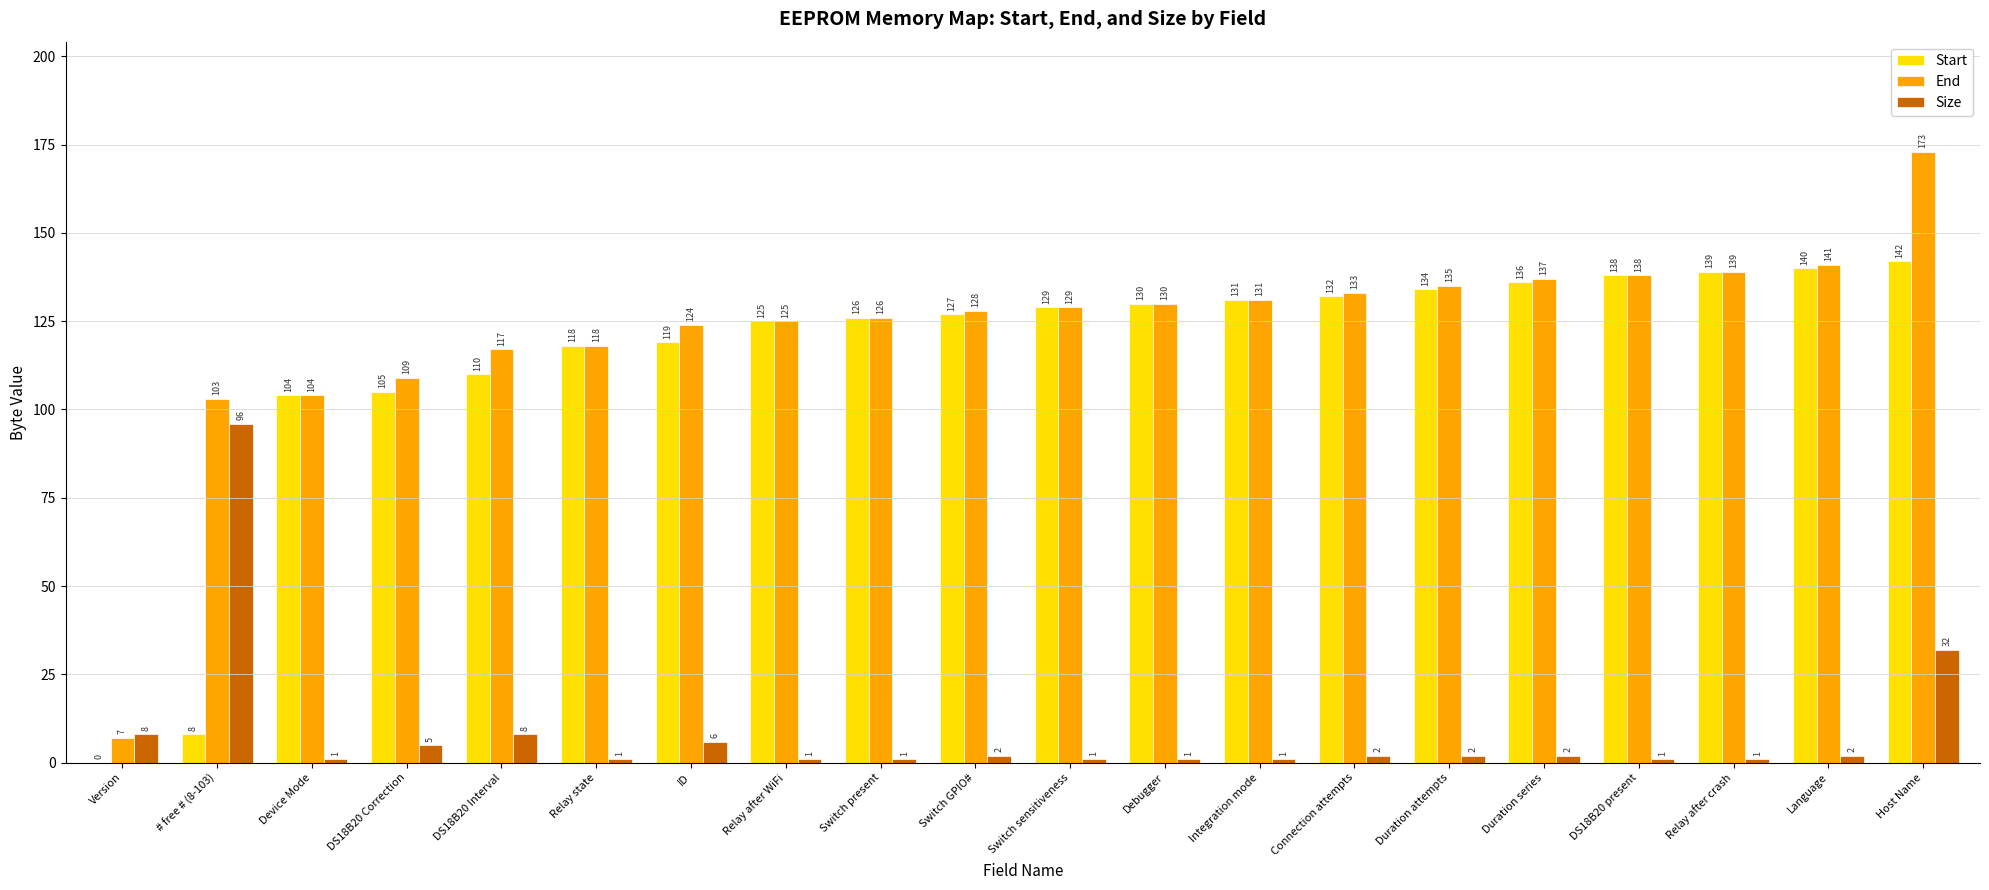

What is the maximum value shown in the chart?

173